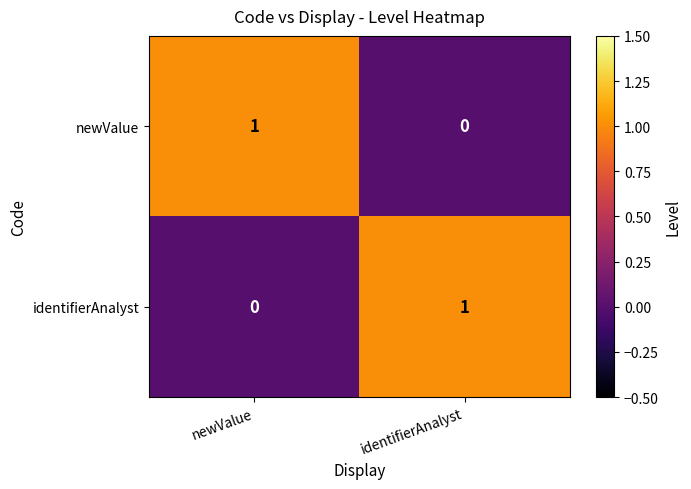

Reading left to right, list all the values displayed in this chart.

newValue: newValue=1	identifierAnalyst=0
identifierAnalyst: newValue=0	identifierAnalyst=1